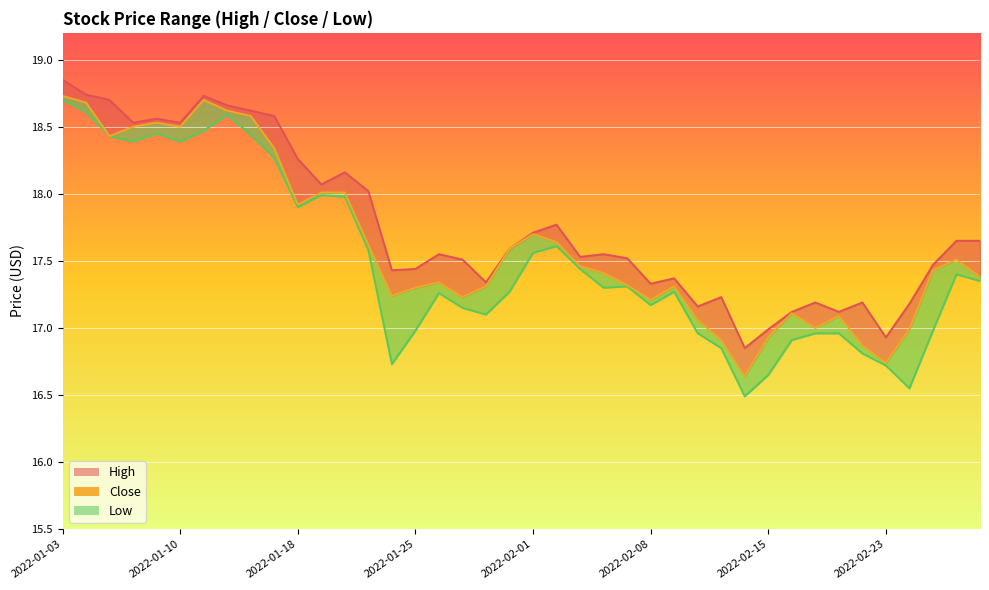

Rank the categories by value from lowest to highest.

29, 35, 34, 28, 30, 36, 32, 27, 33, 31, 25, 17, 14, 15, 18, 26, 24, 16, 39, 23, 37, 22, 38, 19, 13, 21, 20, 10, 11, 12, 9, 2022-01-18, 2022-01-25, 2022-02-08, 2022-02-01, 8, 2022-02-23, 2022-01-10, 2022-02-15, 2022-01-03